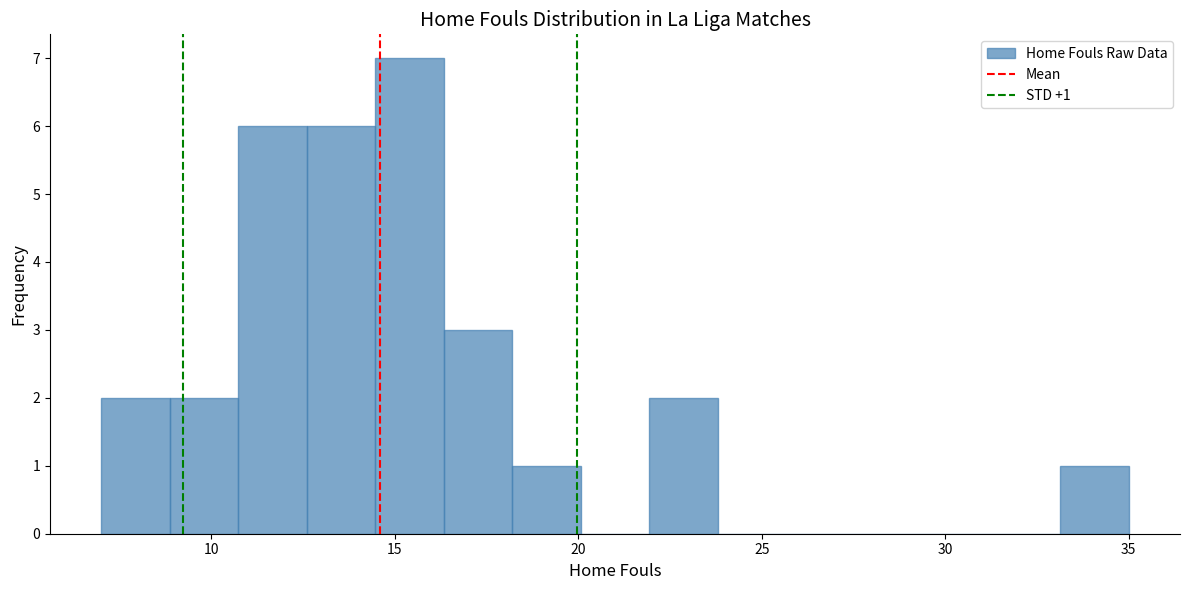

Read against the x-axis, roughly where is the centre of the tallest bar?

15.5